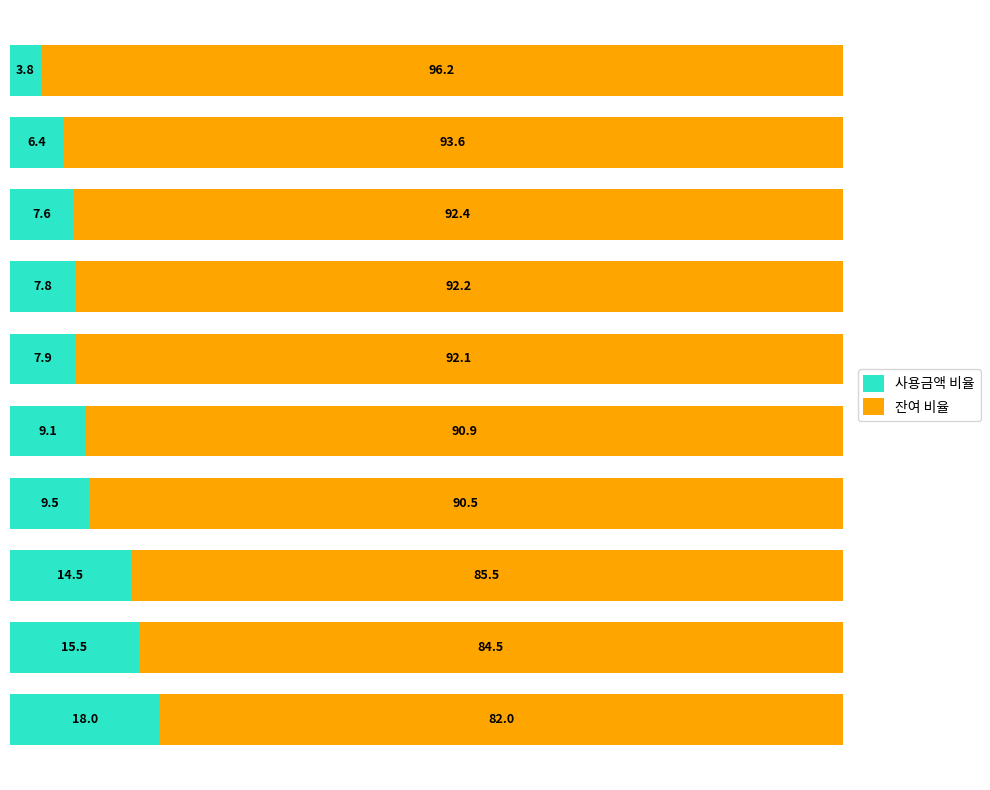

What is the average value of the 사용금액 비율 series?

10.0